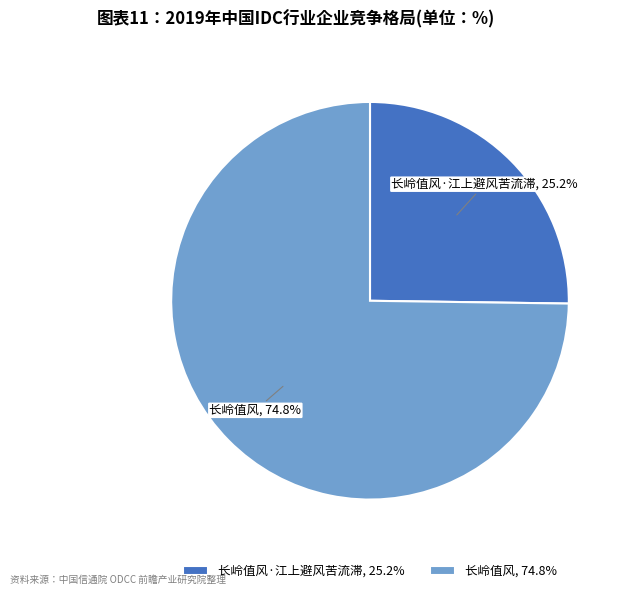

True or false: 长岭值风·江上避风苦流滞 accounts for 25% of the total.

True